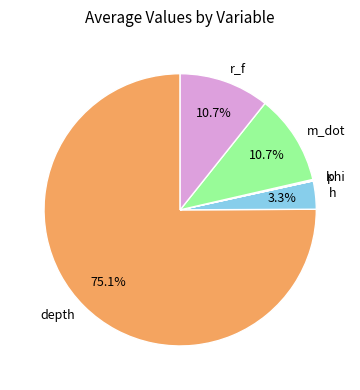

What is the total percentage of r_f and depth?

85.8%